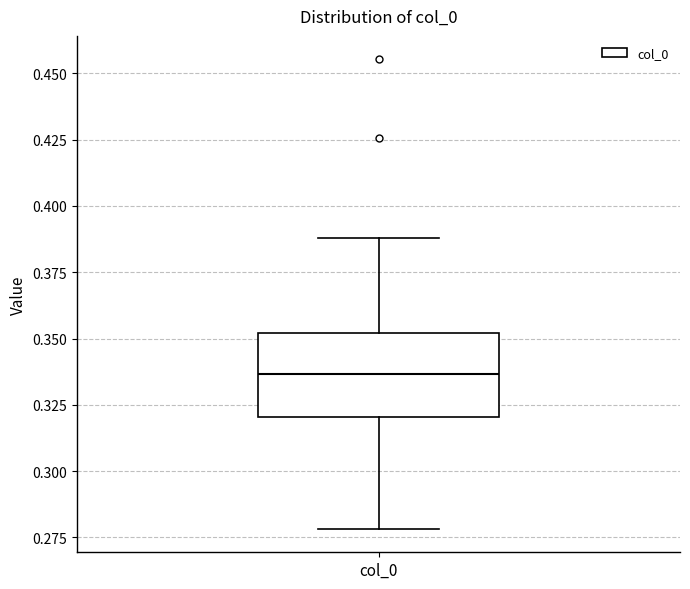

Where is the lower edge of the box for col_0 on the y-axis? The values are not printed on the chart, so give them approximately, as read against the axis.

0.320